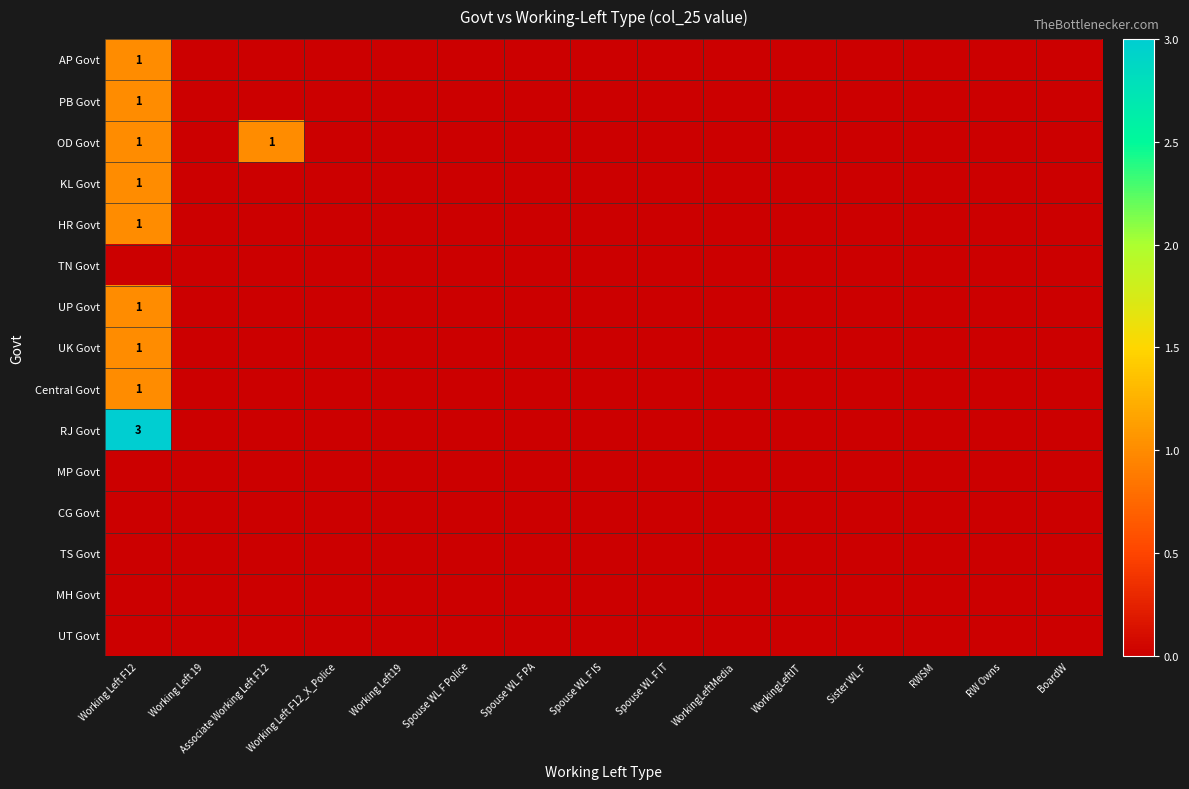

At which label is MP Govt closest to 0?

Working Left F12